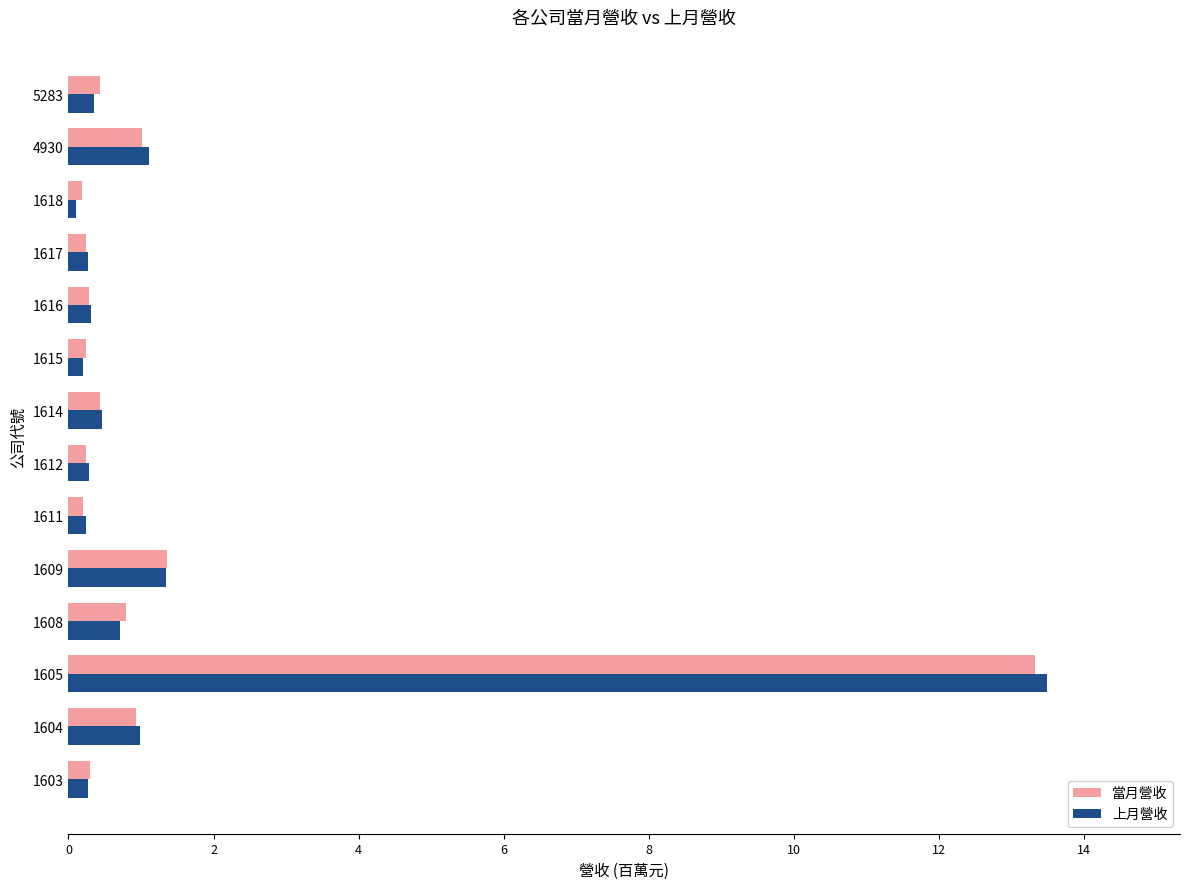

Which category has the highest value across all series?

1605